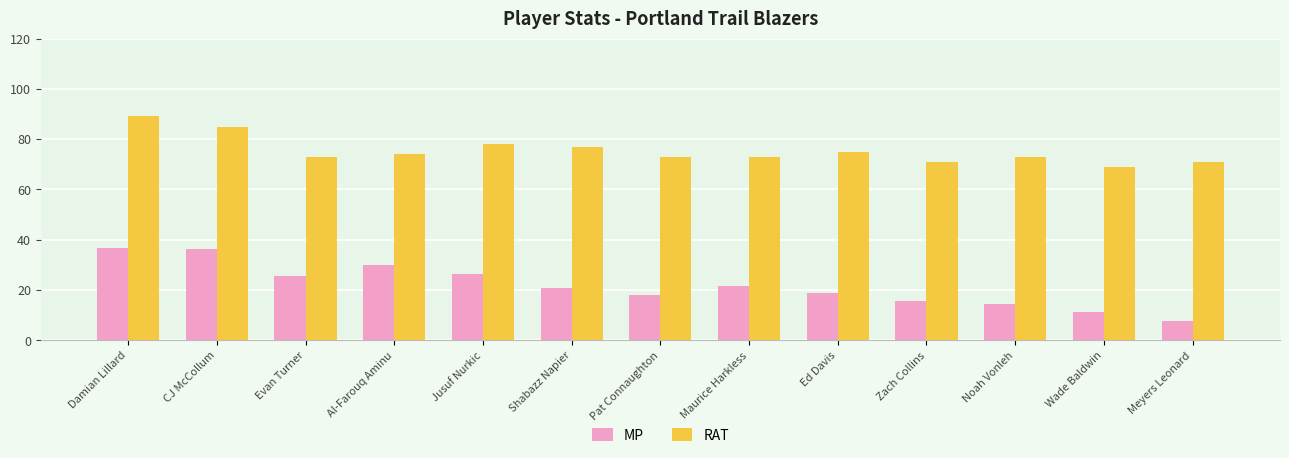

How many groups of bars are there?

13